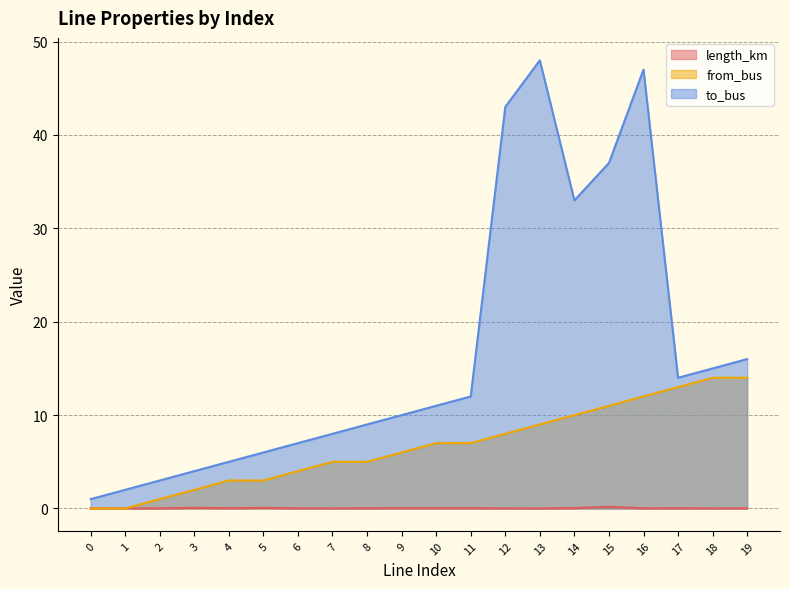

Rank the series by their maximum value, from lowest to highest.

length_km, from_bus, to_bus